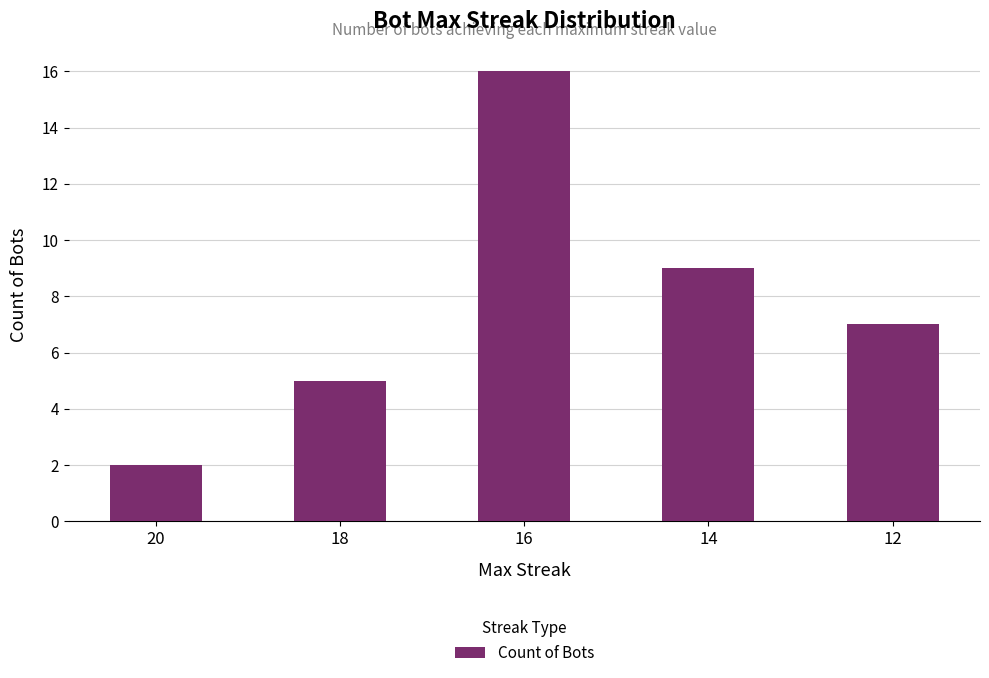

The chart shows a value of 16 at 16. True or false?

True